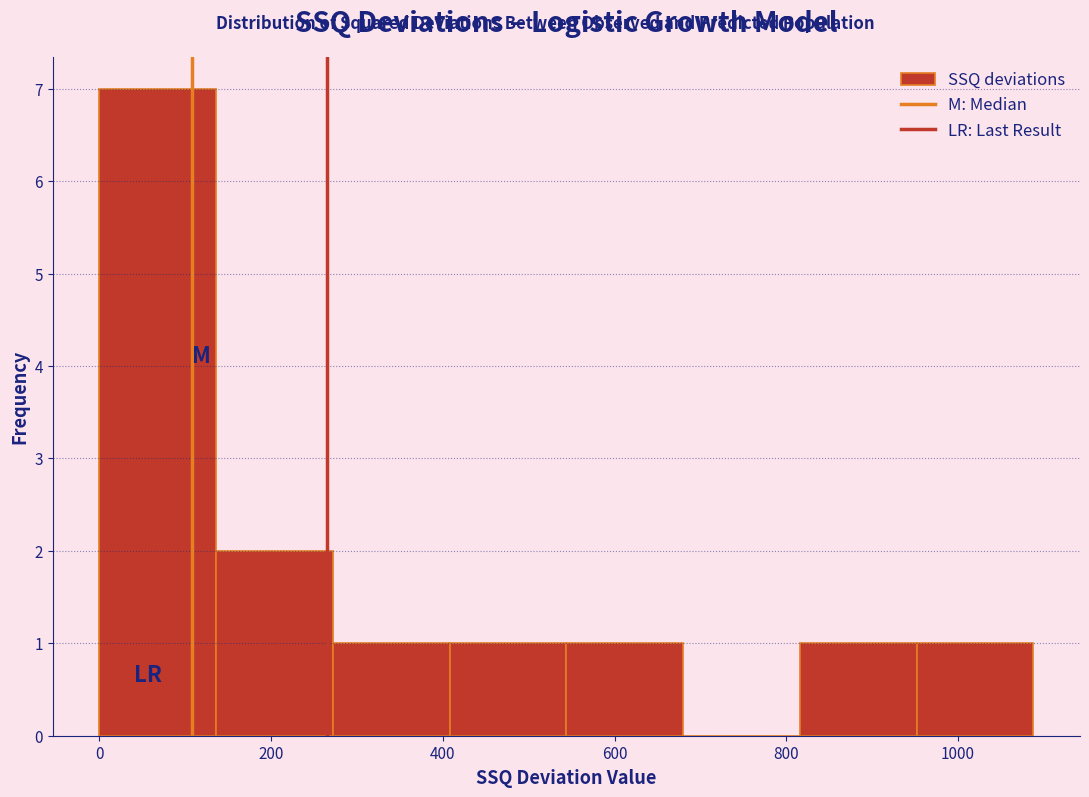

Which range on the x-axis has the tallest bar?

0 to 140